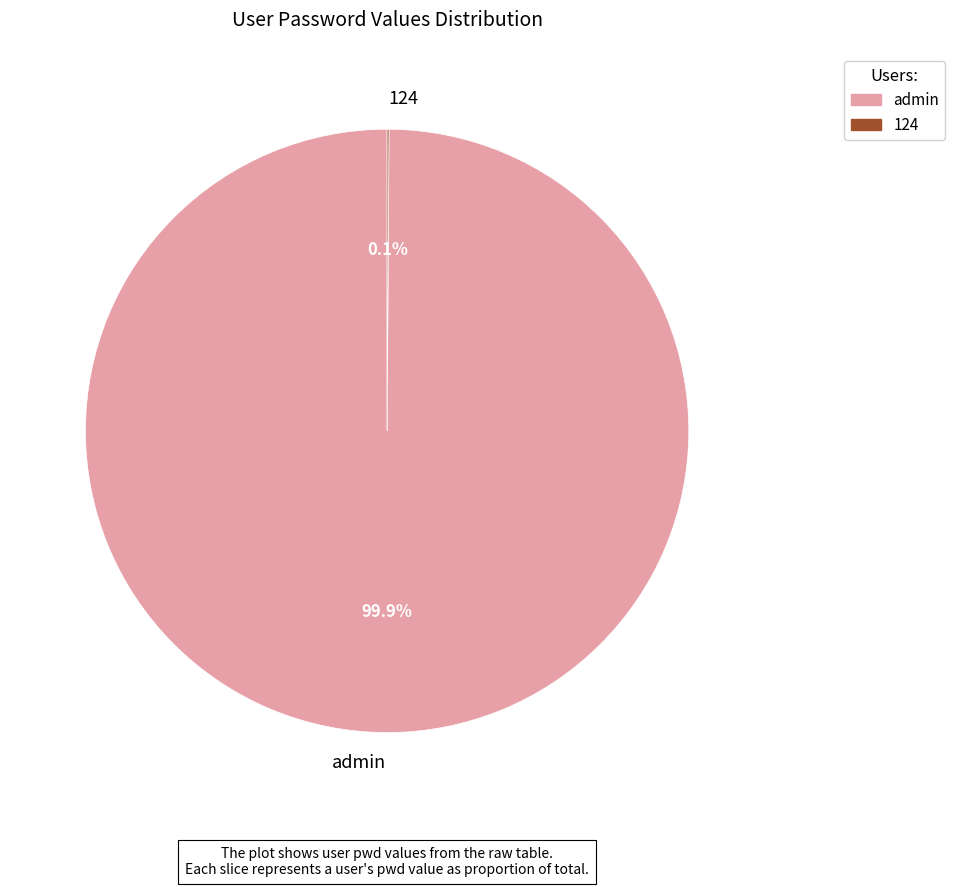

Which category accounts for the majority?

admin